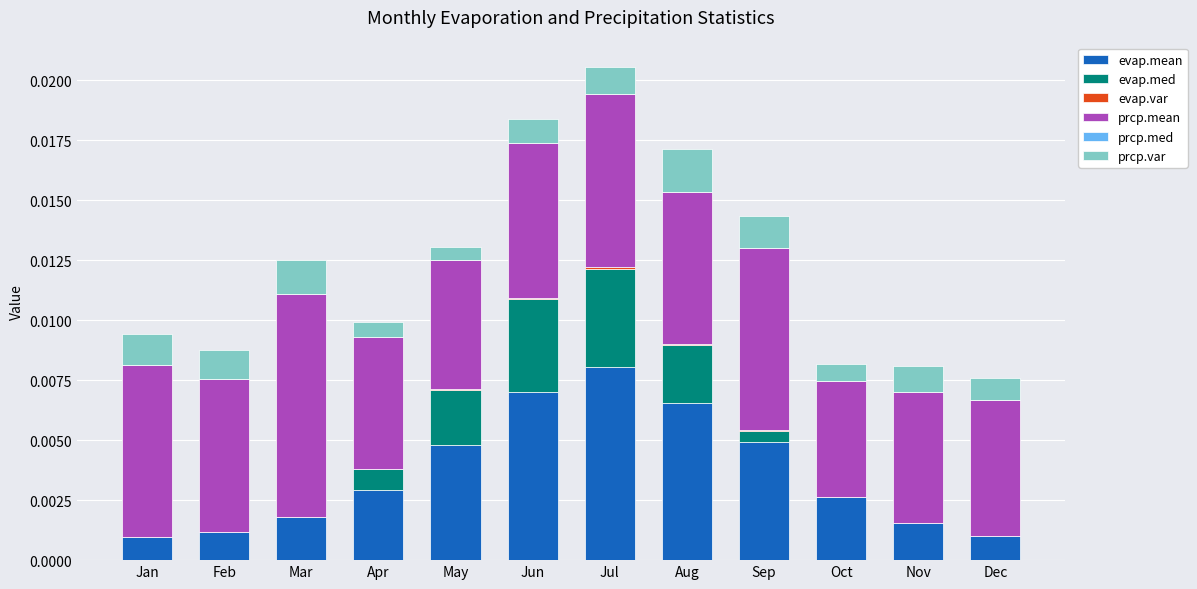

How many series are shown in this chart?

5